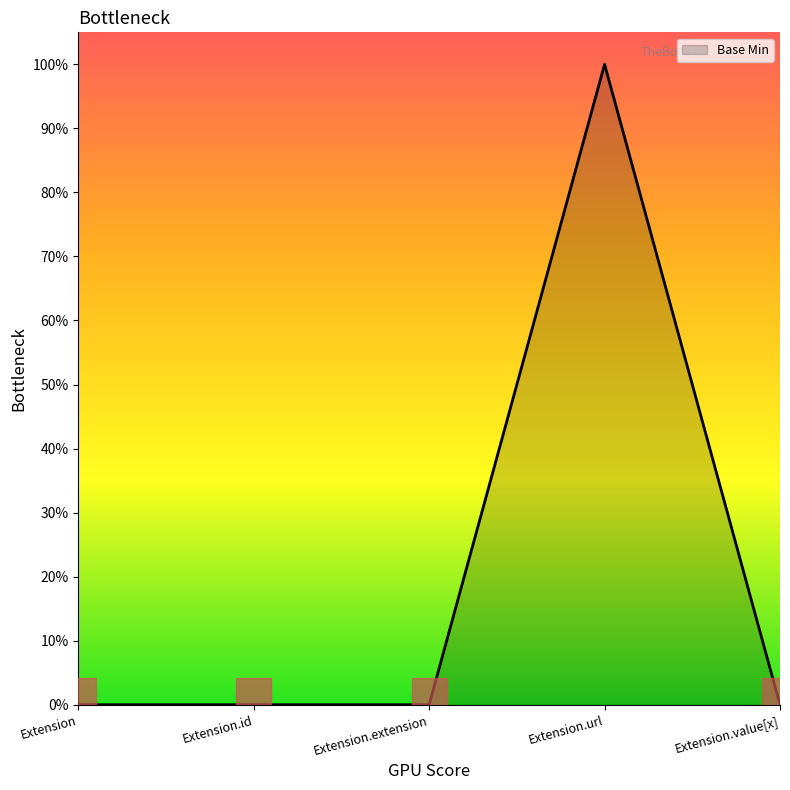

Where is the first local maximum?

Extension.url